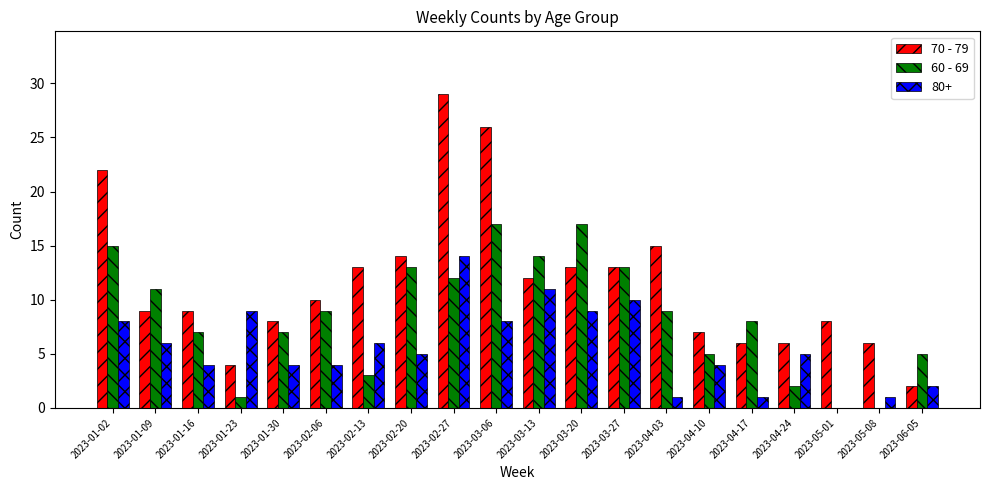

The 60 - 69 series shows 13 at 2023-03-27. True or false?

True